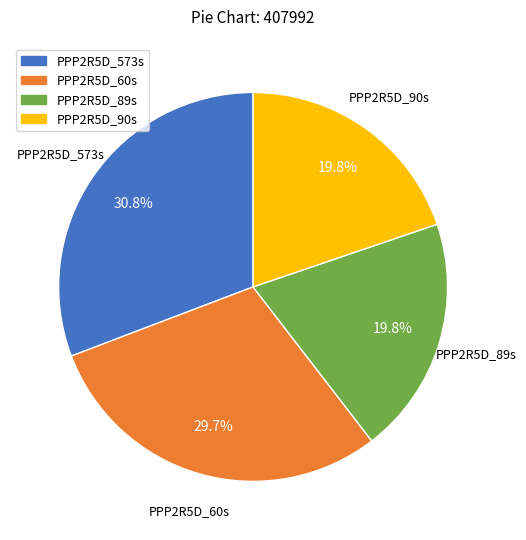

What is the largest slice in the pie chart?

PPP2R5D_573s